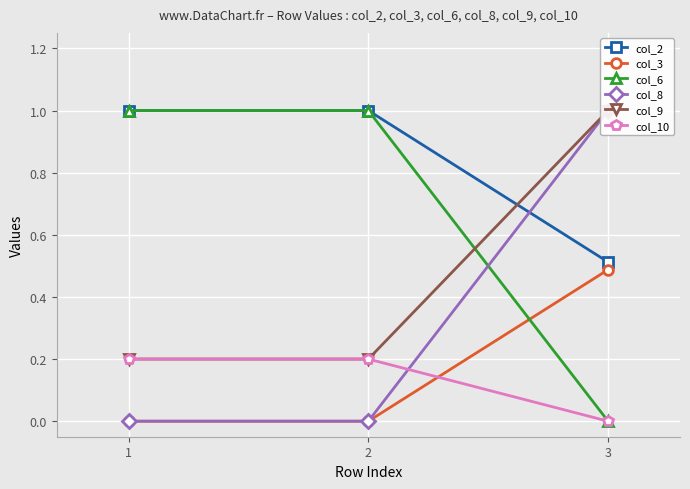

Reading right to left, what are all the values shown in this chart?

col_2: 3=0.5	2=1.0	1=1.0
col_3: 3=0.5	2=0.0	1=0.0
col_6: 3=0.0	2=1.0	1=1.0
col_8: 3=1.0	2=0.0	1=0.0
col_9: 3=1.0	2=0.2	1=0.2
col_10: 3=0.0	2=0.2	1=0.2